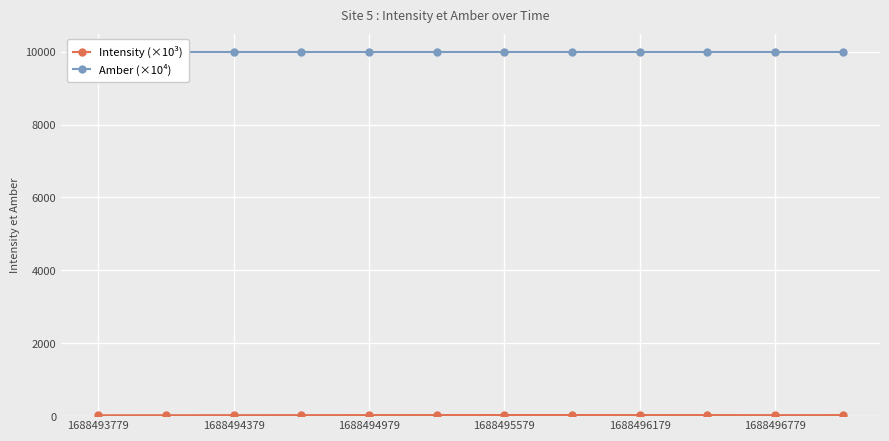

Which series has the widest spread of values?

Intensity (×10³)